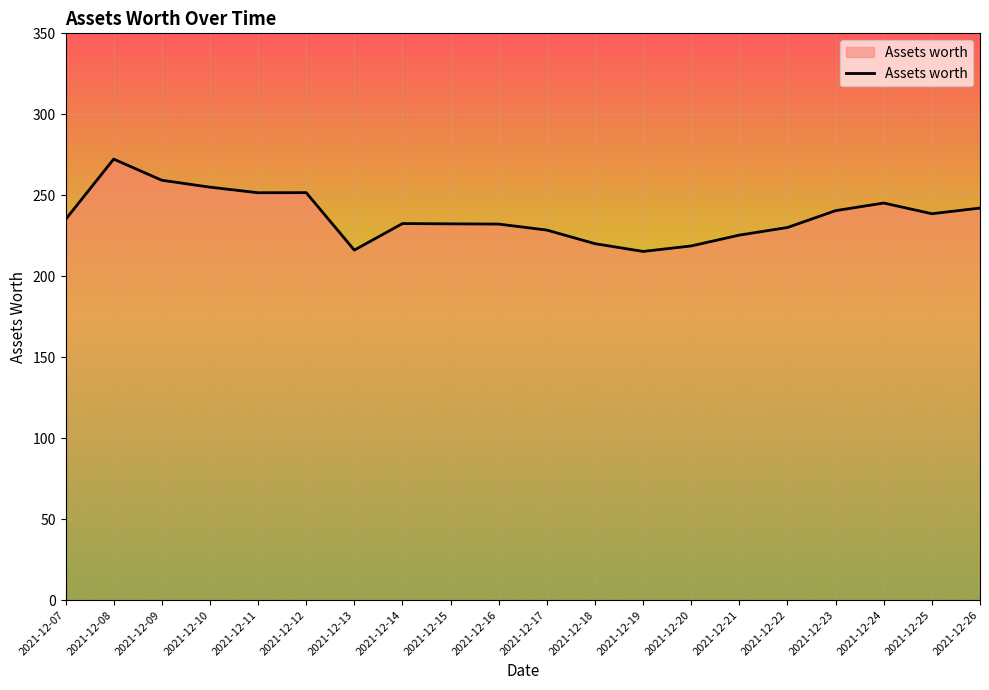

What is the sum of all values?

4742.5